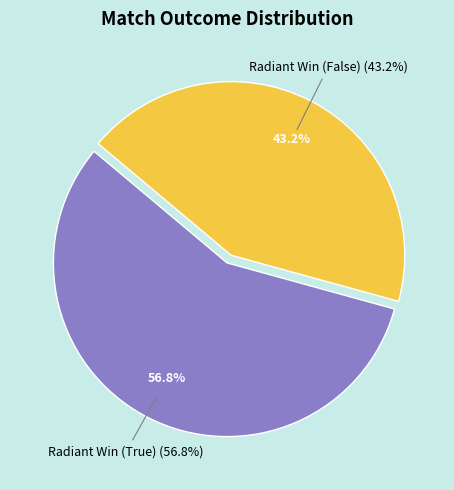

Rank the categories by value from highest to lowest.

Radiant Win (True), Radiant Win (False)